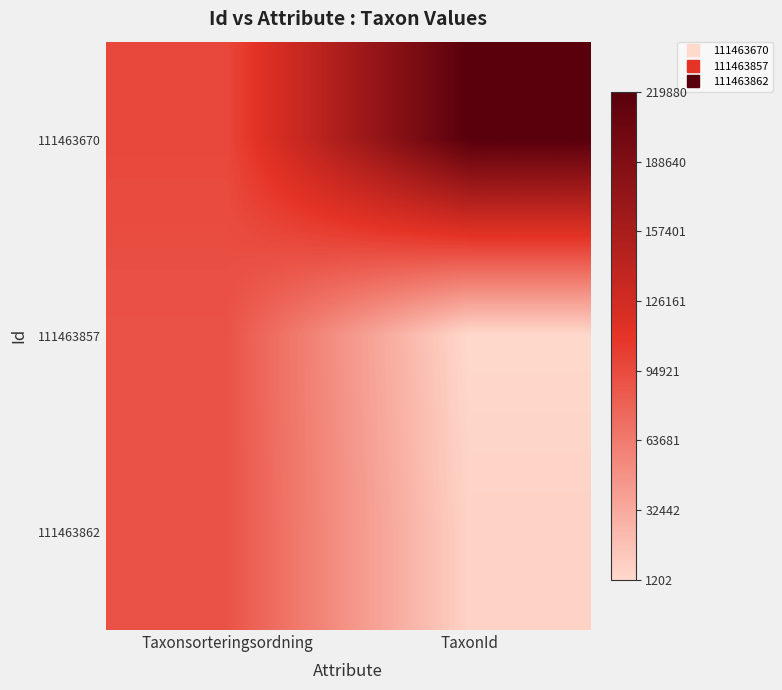

Which series has the widest spread of values?

111463670